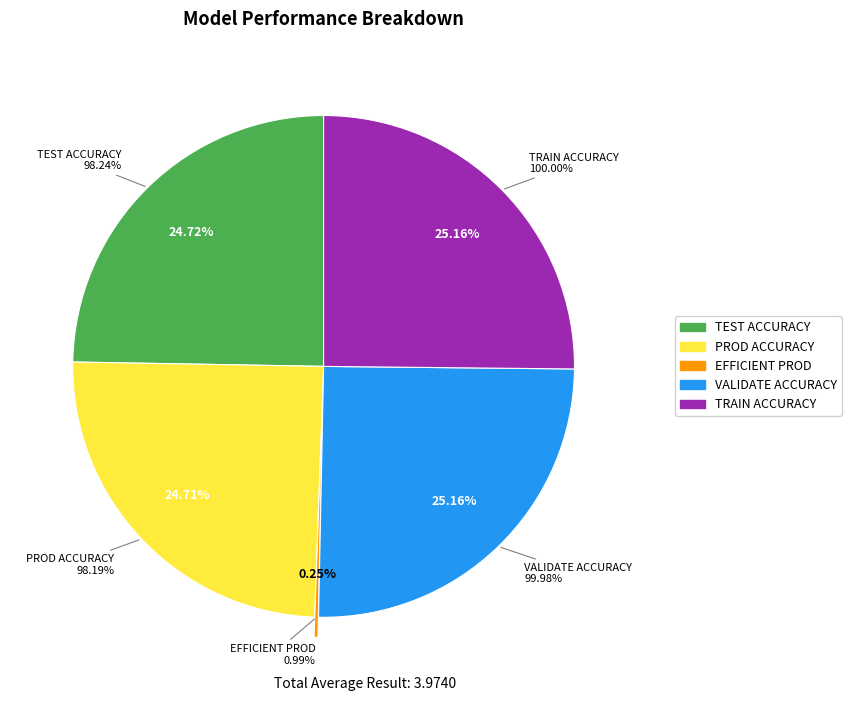

How many segments does this pie chart have?

5